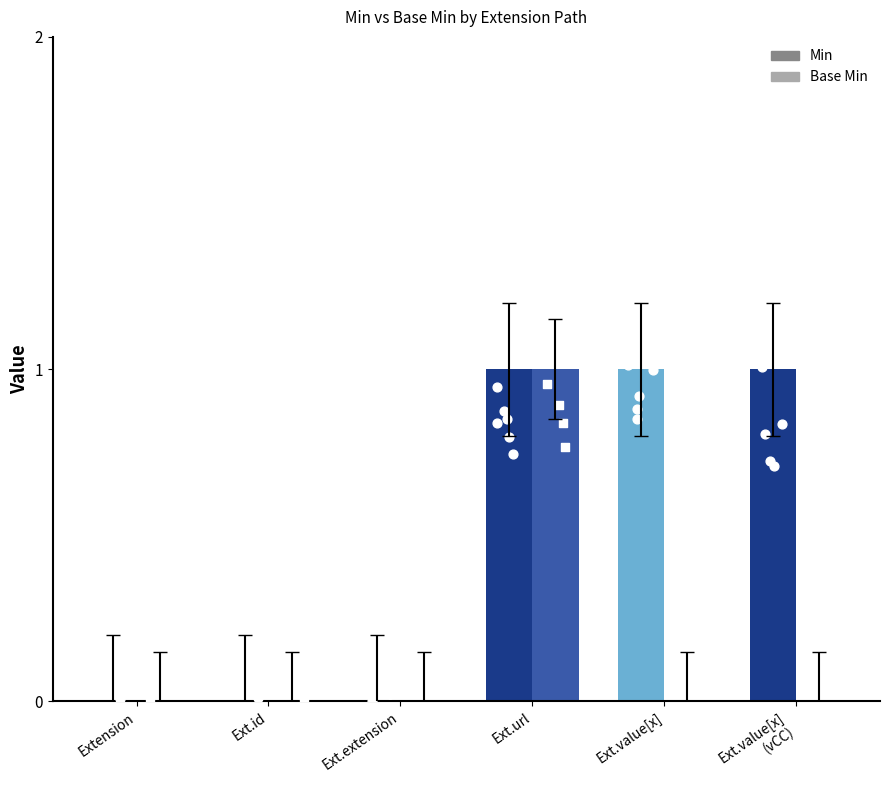

Which series contains the lowest Y value?

Min